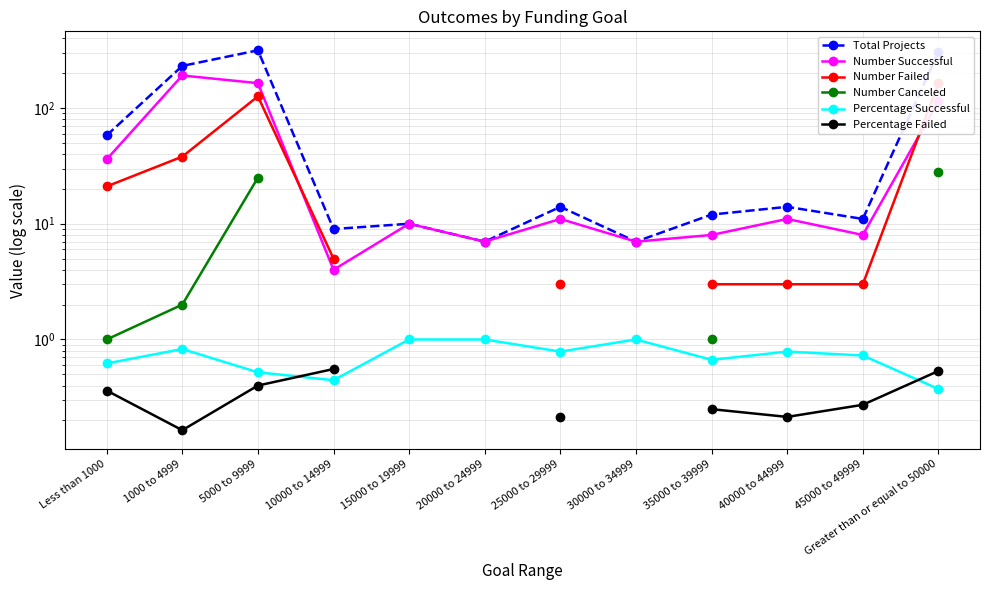

What is the difference between the Number Successful values at Greater than or equal to 50000 and 20000 to 24999?

107.0